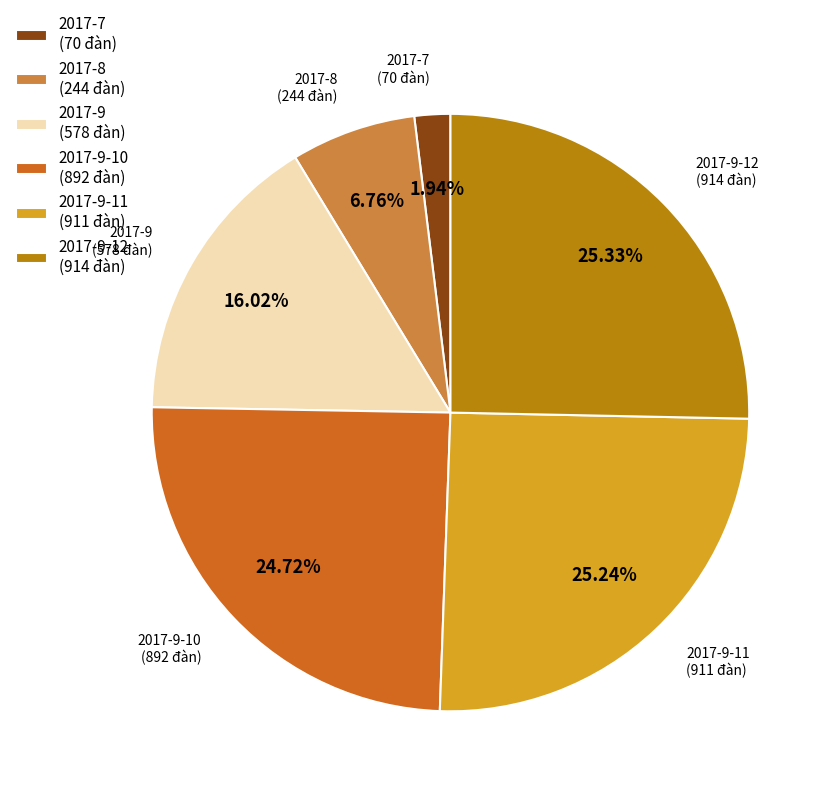

Is there a majority slice in this chart?

No